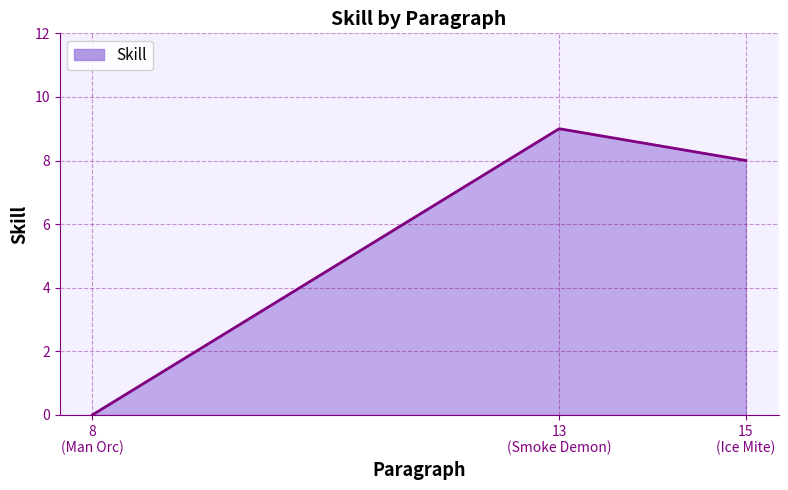

What is the sum of all values?

17